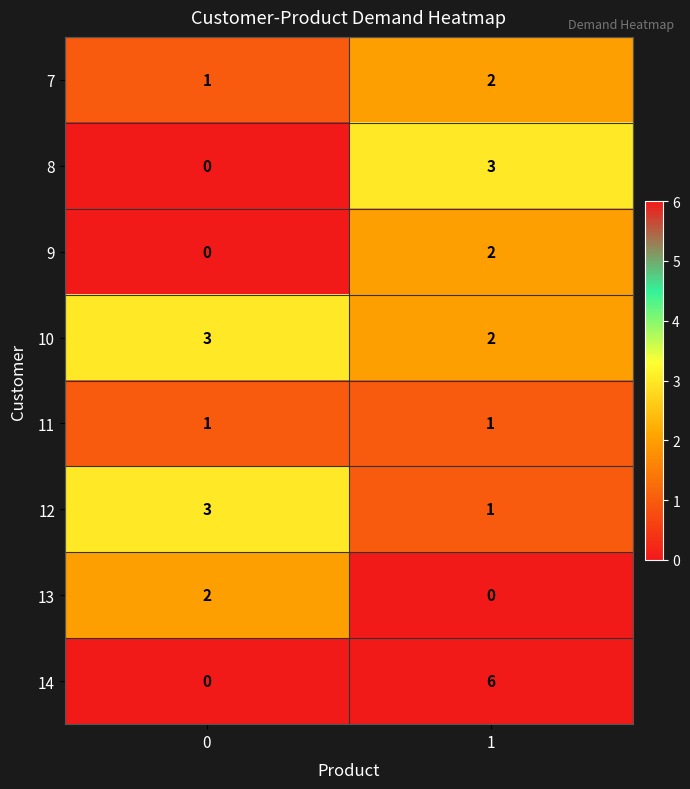

Reading left to right, list all the values displayed in this chart.

7: 1	2
8: 0	3
9: 0	2
10: 3	2
11: 1	1
12: 3	1
13: 2	0
14: 0	6